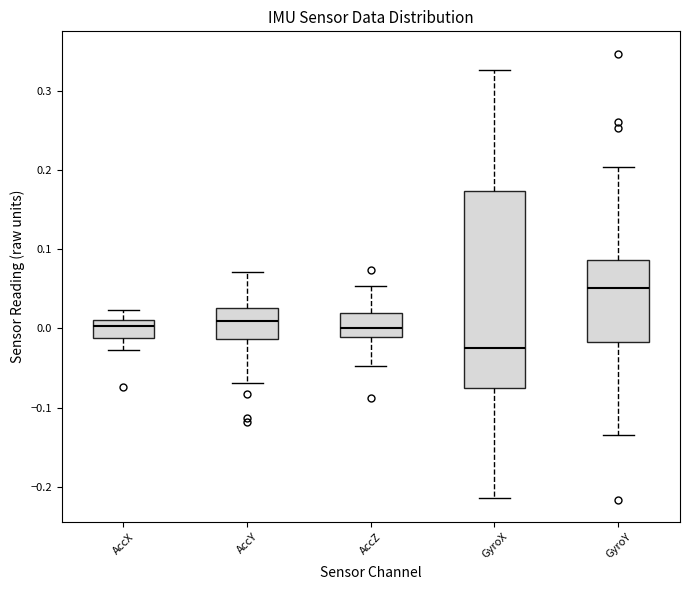

Which box's median line is the lowest?

GyroX